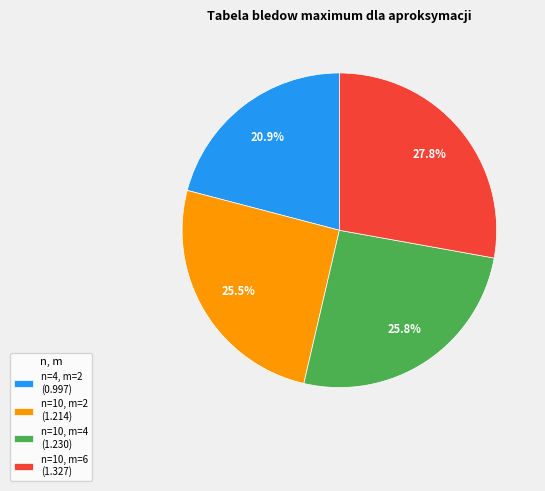

What percentage is NOT represented by n=4, m=2?

79.1%